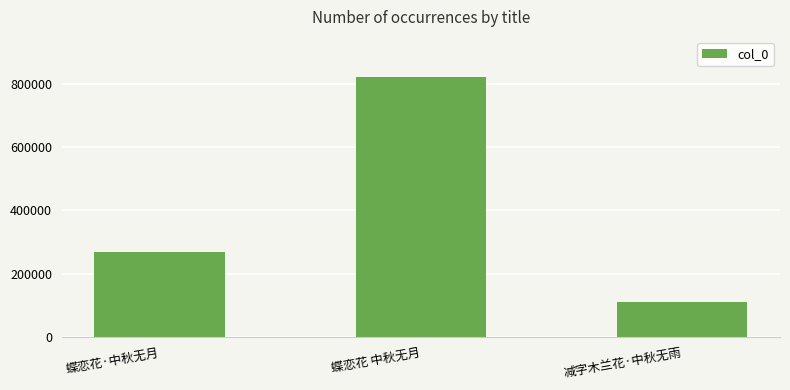

How many distinct data groups are displayed?

1